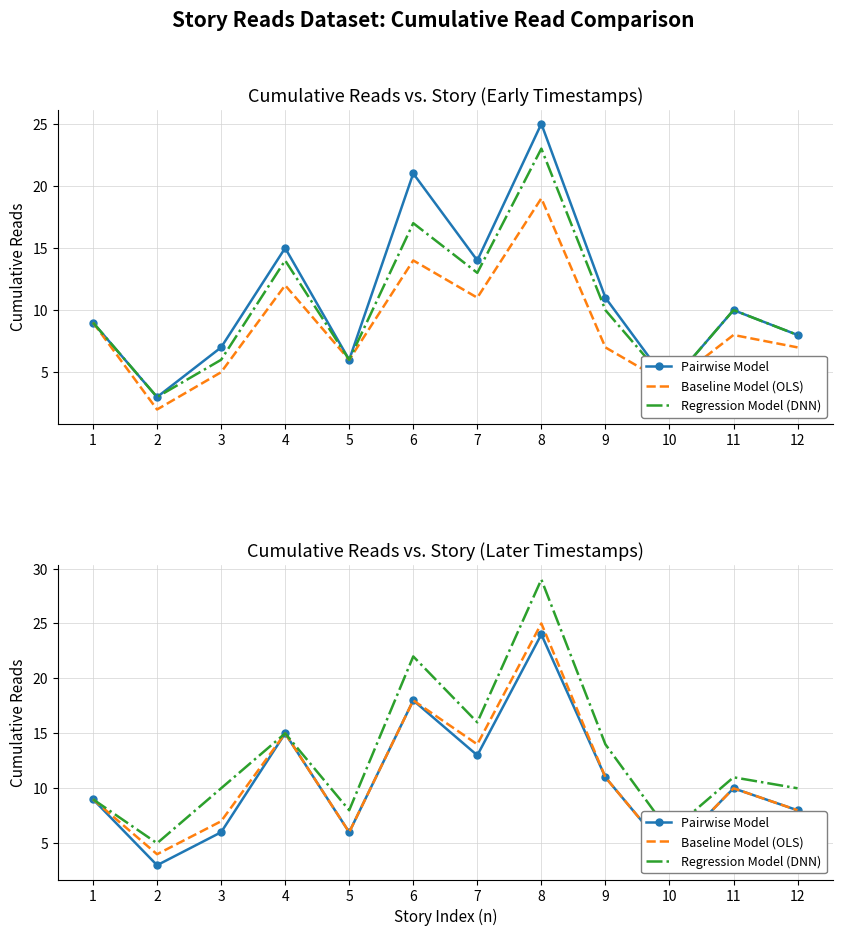

What is the value of the Baseline Model (OLS) point at the 6th from the left?

18